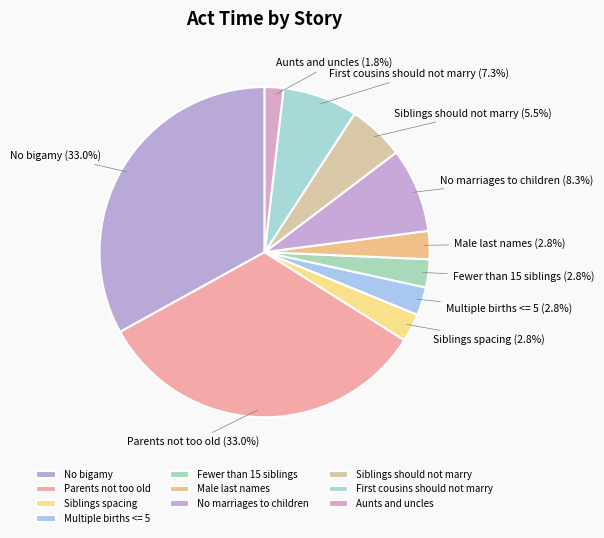

Is there a majority slice in this chart?

No